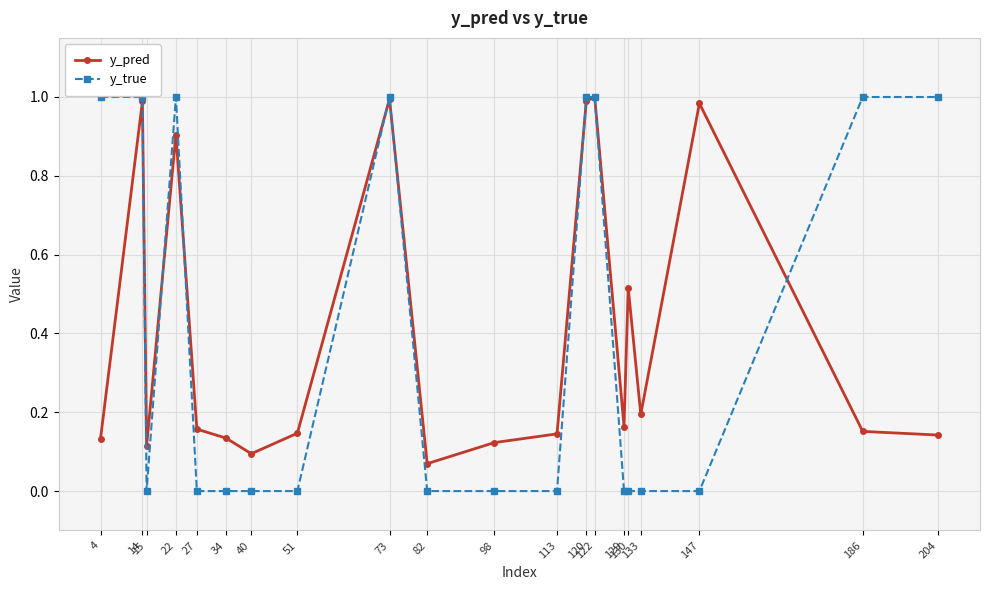

Which series has the largest range (max minus min)?

y_true